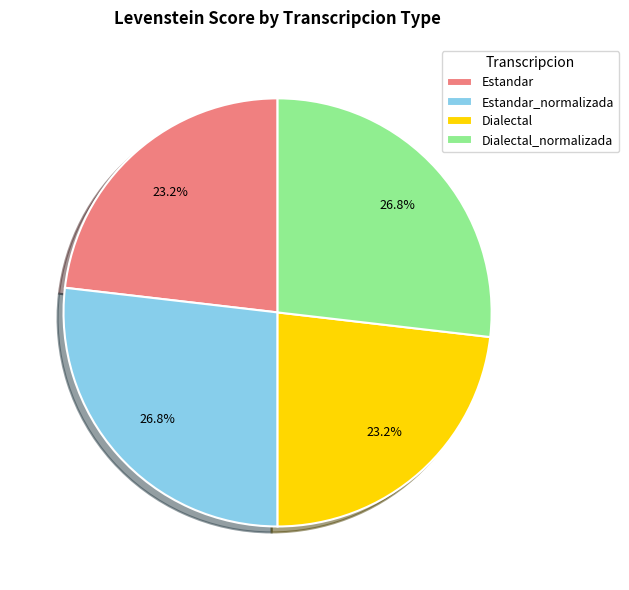

What percentage is NOT represented by Estandar?

76.8%